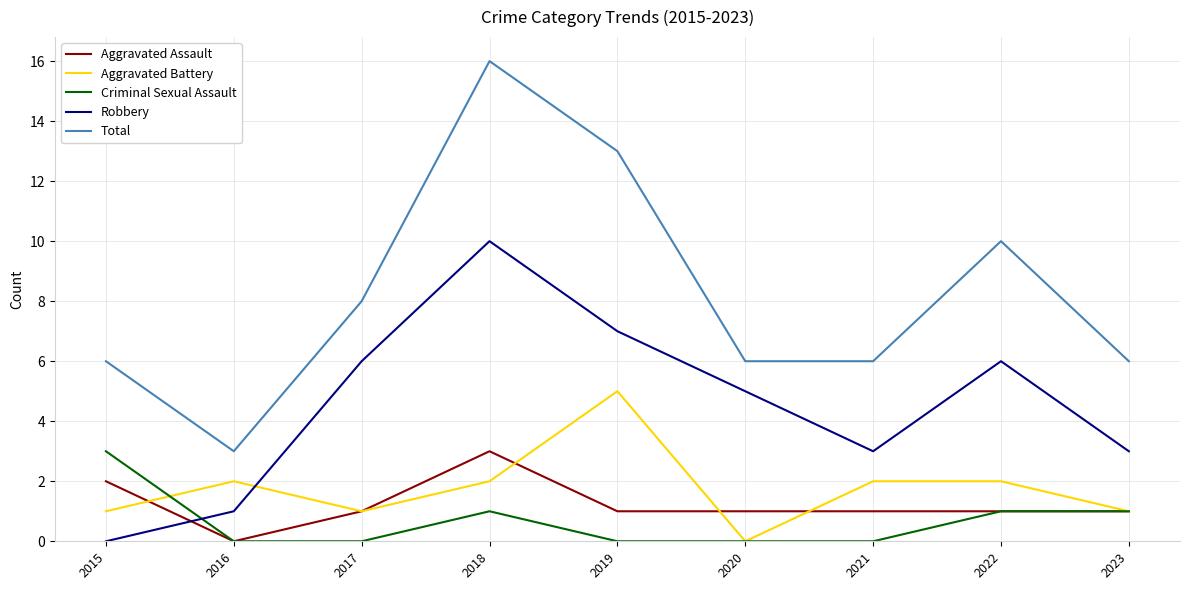

Reading right to left, extract all data points from this chart.

Aggravated Assault: 2023=1	2022=1	2021=1	2020=1	2019=1	2018=3	2017=1	2016=0	2015=2
Aggravated Battery: 2023=1	2022=2	2021=2	2020=0	2019=5	2018=2	2017=1	2016=2	2015=1
Criminal Sexual Assault: 2023=1	2022=1	2021=0	2020=0	2019=0	2018=1	2017=0	2016=0	2015=3
Robbery: 2023=3	2022=6	2021=3	2020=5	2019=7	2018=10	2017=6	2016=1	2015=0
Total: 2023=6	2022=10	2021=6	2020=6	2019=13	2018=16	2017=8	2016=3	2015=6